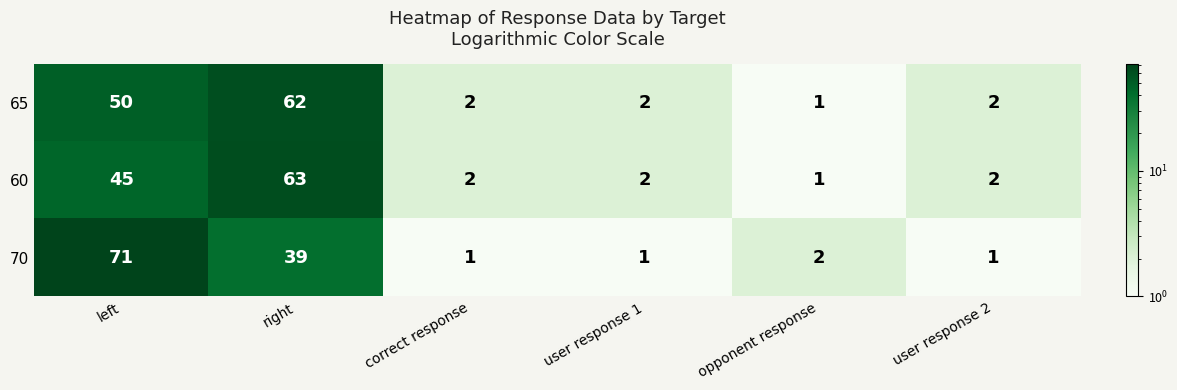

How many data points in 70 are less than 2?

3